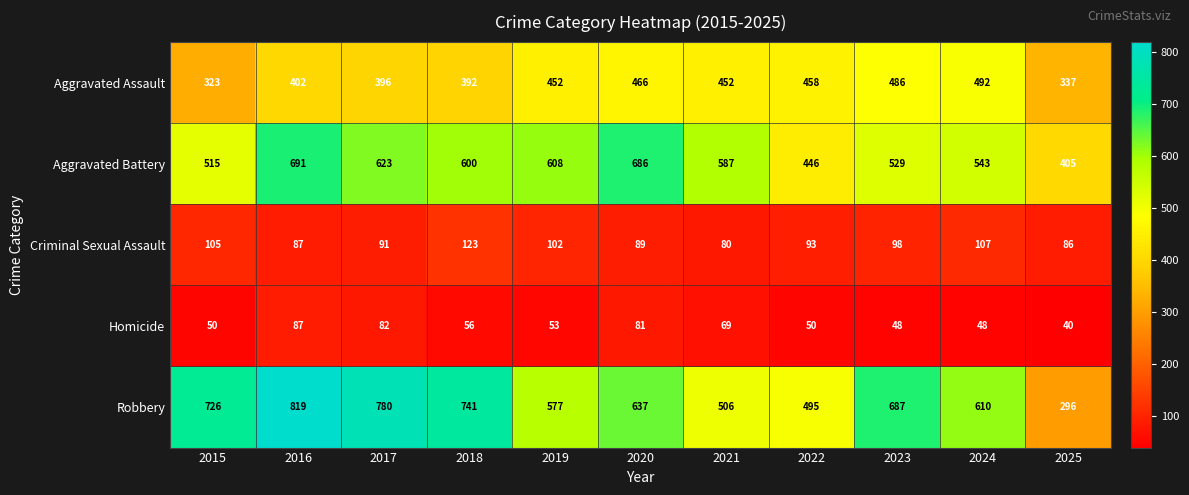

At which label does Criminal Sexual Assault reach its minimum?

2021